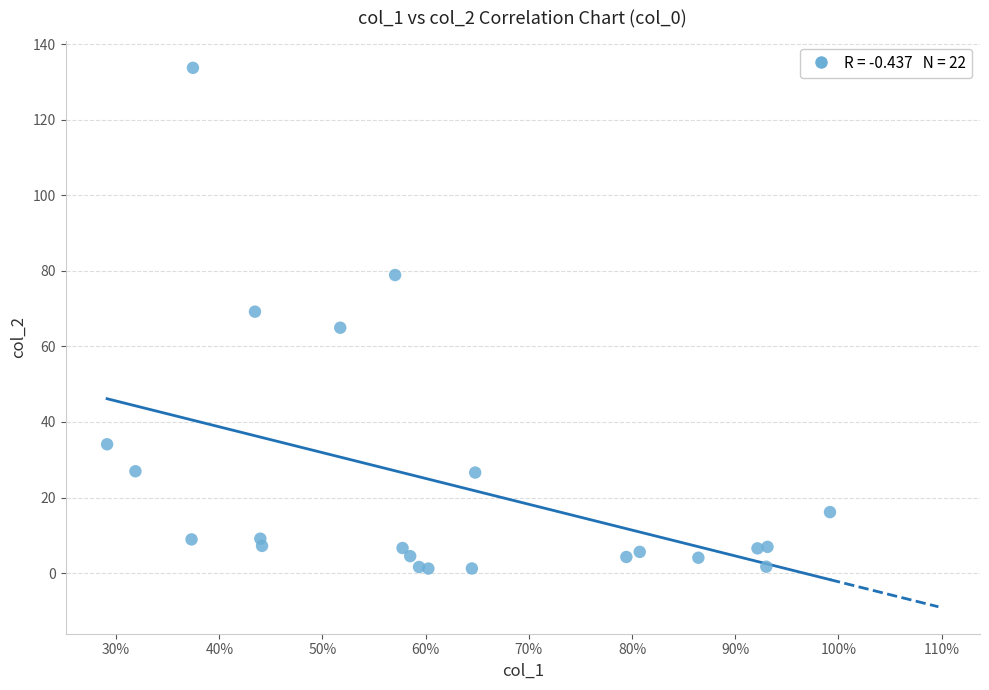

What is the range of X values (max minus min)?

70.1